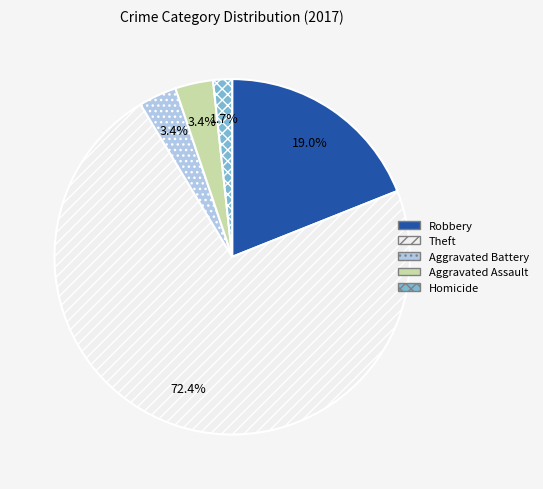

Is there a majority slice in this chart?

Yes